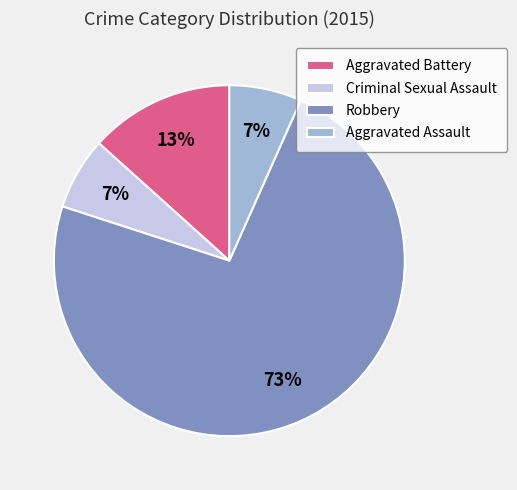

Between Criminal Sexual Assault and Robbery, which is larger?

Robbery